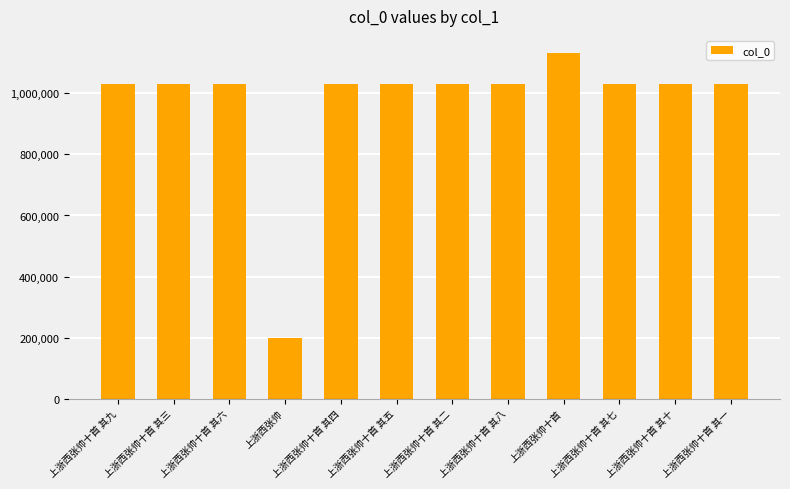

Read the value at 上浙西张帅十首 其九, to the nearest 10.

1029710